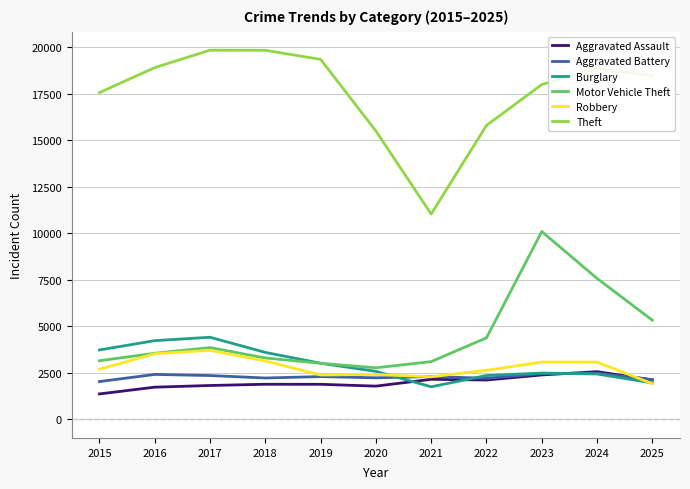

Which series has the largest total across all categories?

Theft